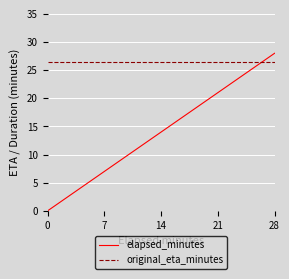

How many times do original_eta_minutes and elapsed_minutes cross each other?

1